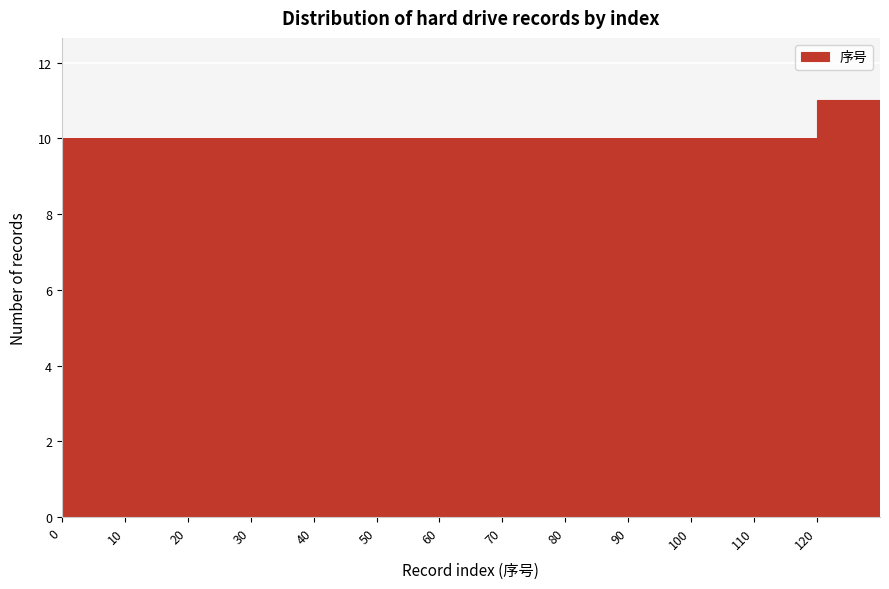

Reading left to right, list every bar in this chart as the range it spans on the x-axis followed by its height. The values are not printed on the chart, so give them approximately, as read against the axis.

0 to 10: 10
10 to 20: 10
20 to 30: 10
30 to 40: 10
40 to 50: 10
50 to 60: 10
60 to 70: 10
70 to 80: 10
80 to 90: 10
90 to 100: 10
100 to 110: 10
110 to 120: 10
120 to 130: 11